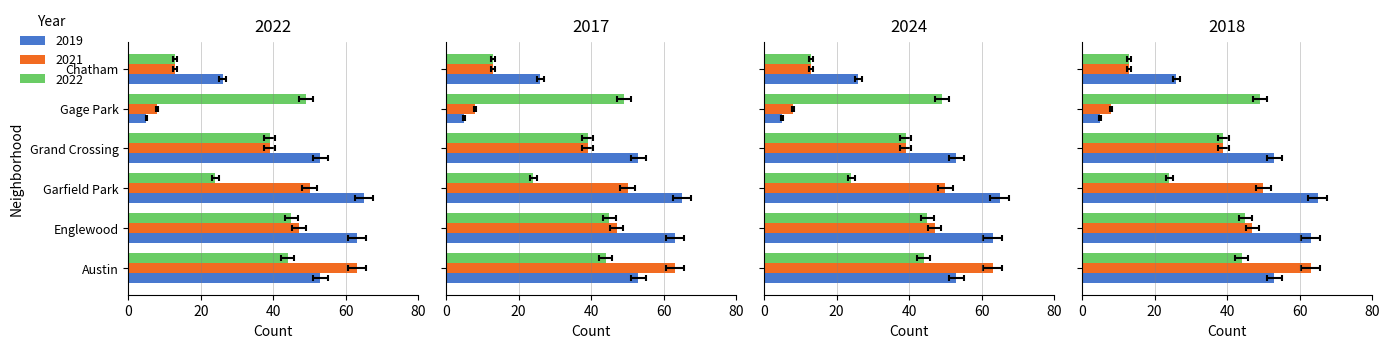

Which series changed the most between Austin and Grand Crossing?

2021